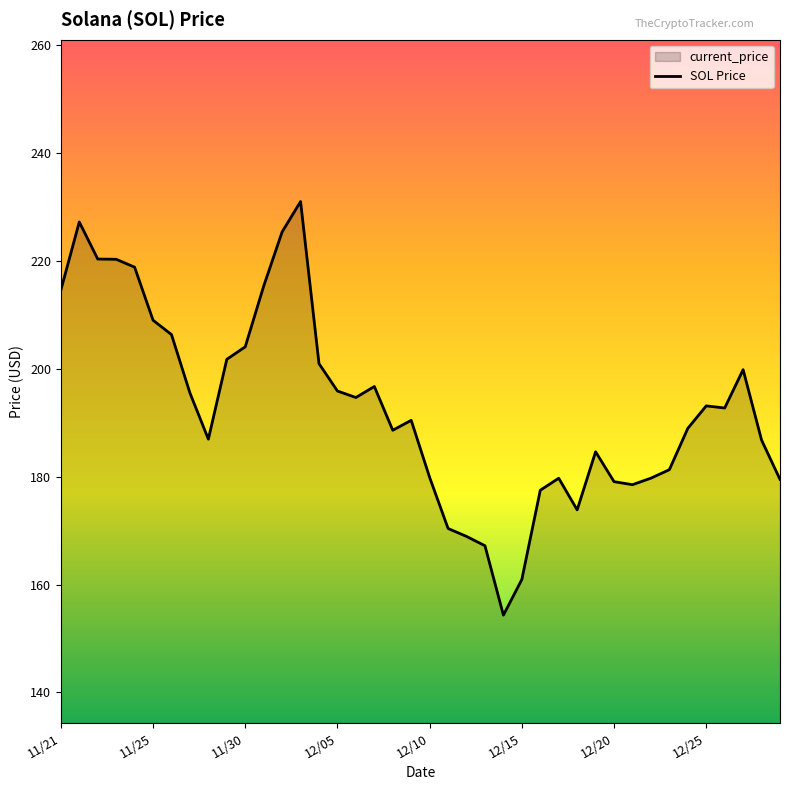

What is the ratio of the value at 11/28 to the value at 12/19?

1.0